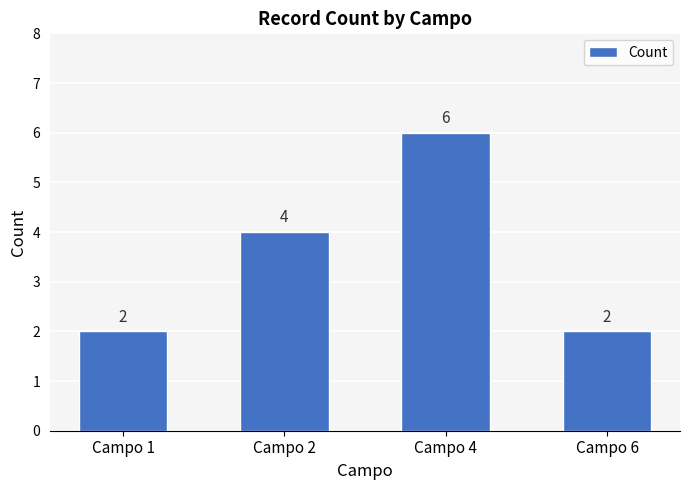

The value at Campo 6 is 2. True or false?

True